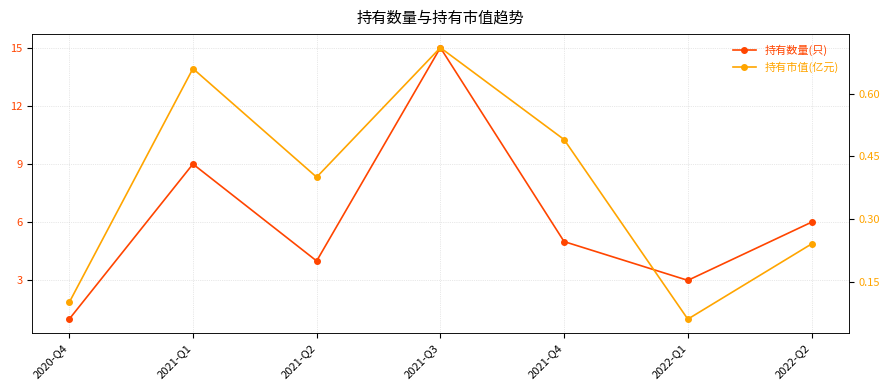

What is the value of the 持有市值(亿元) point at the 7th from the left?

0.2